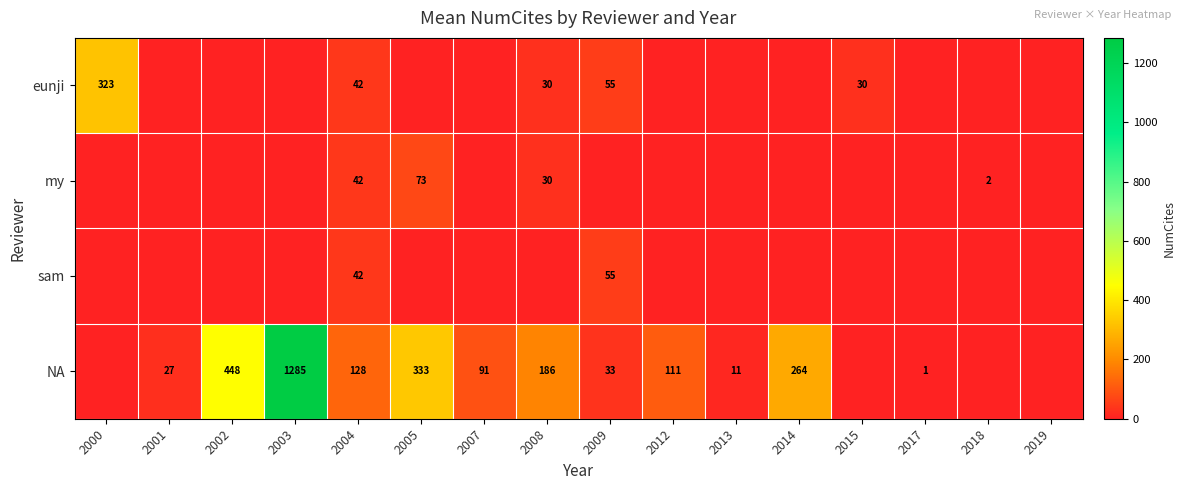

What is the difference between the NA values at 2001 and 2008?

159